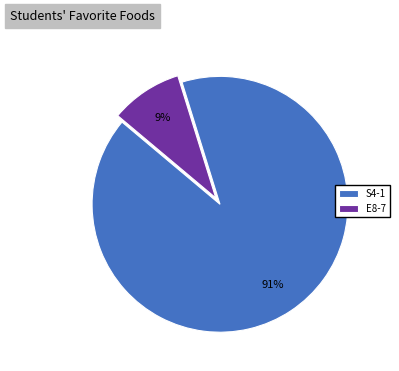

Is E8-7 the majority of the pie?

No